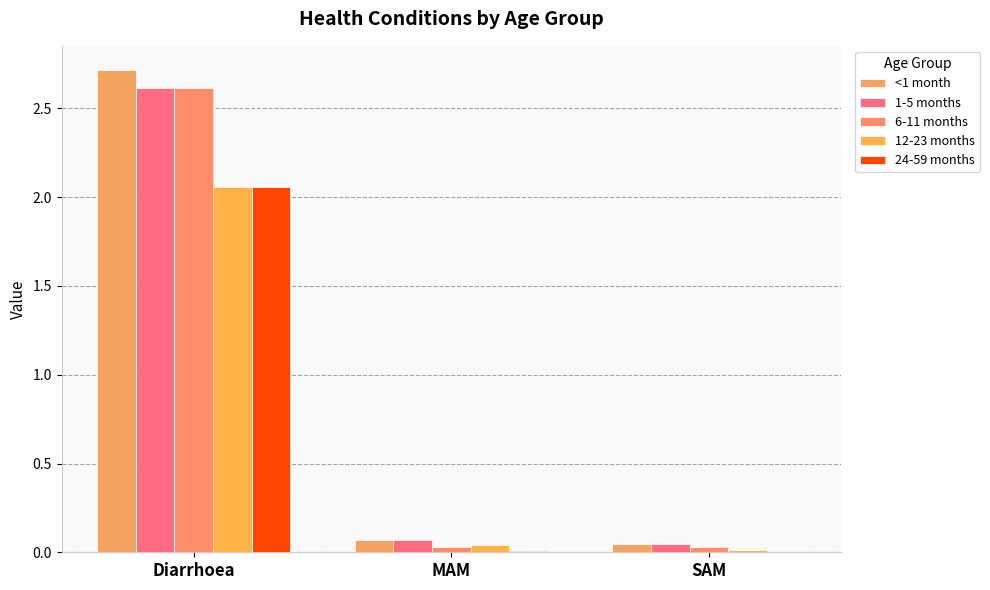

What is the value of the 1-5 months bar at the 2nd from the left?

0.1